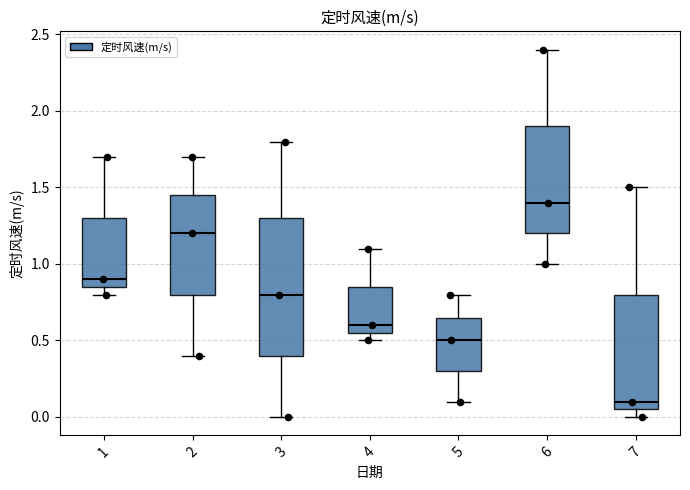

Reading left to right, read every box against the y-axis: the position of its median line, the range the box covers, and the ends of its whiskers. The values are not printed on the chart, so give them approximately, as read against the axis.

1: median 0.90, box 0.85 to 1.30, whiskers 0.80 to 1.70
2: median 1.20, box 0.80 to 1.45, whiskers 0.40 to 1.70
3: median 0.80, box 0.40 to 1.30, whiskers 0.00 to 1.80
4: median 0.60, box 0.55 to 0.85, whiskers 0.50 to 1.10
5: median 0.50, box 0.30 to 0.65, whiskers 0.10 to 0.80
6: median 1.40, box 1.20 to 1.90, whiskers 1.00 to 2.40
7: median 0.10, box 0.05 to 0.80, whiskers 0.00 to 1.50